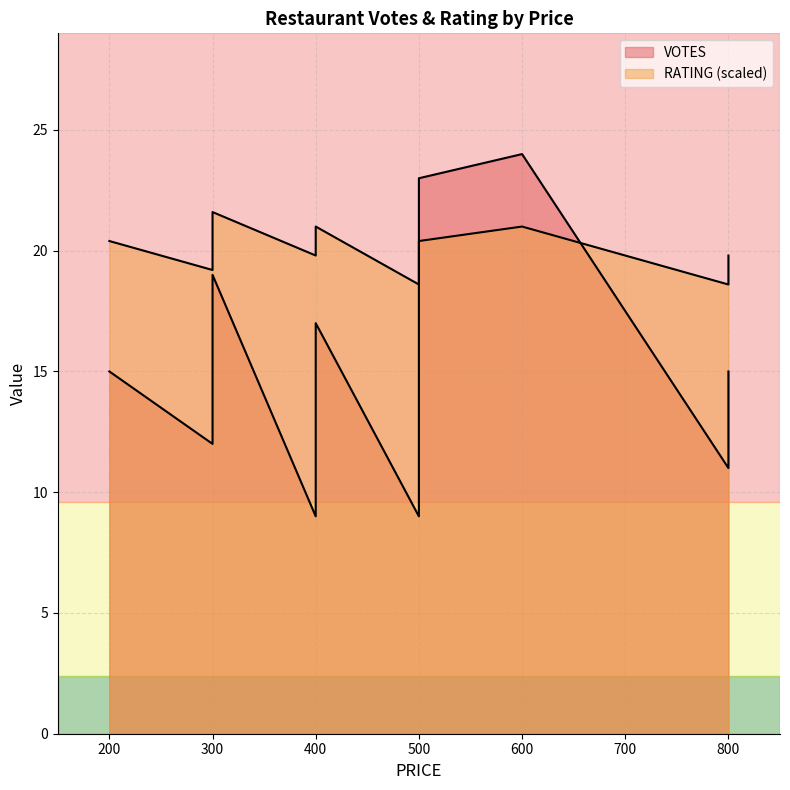

The value of RATING at 500 is 2.0. True or false?

False